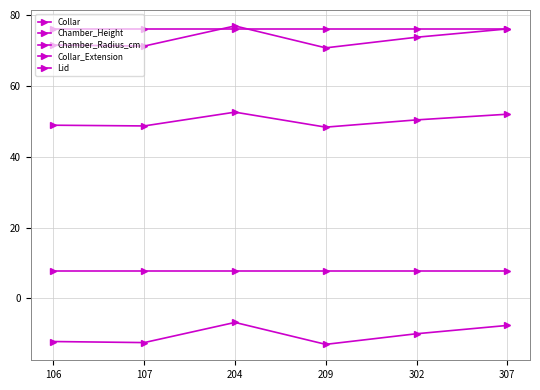

Which series has the largest total across all categories?

Collar_Extension